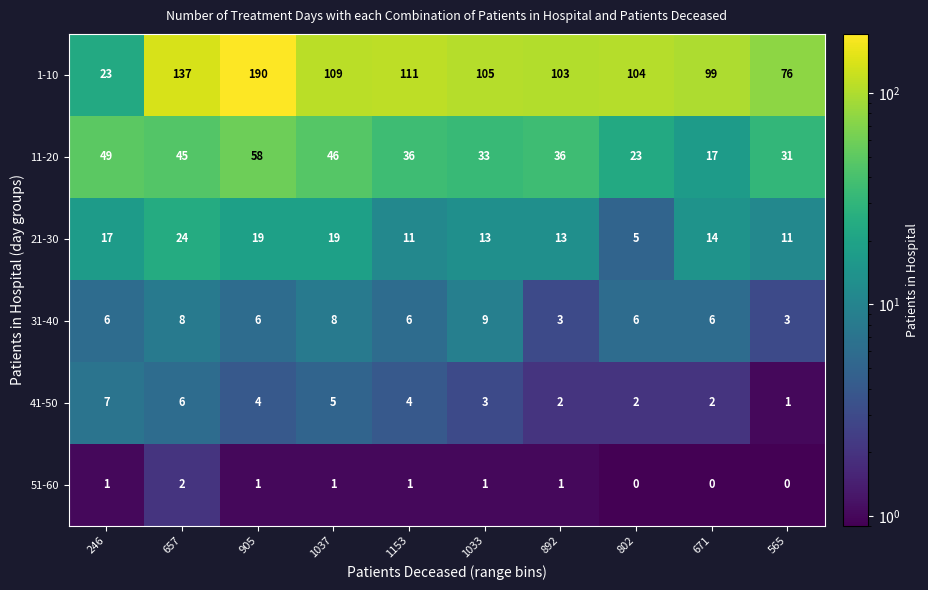

What is the maximum value for 1-10?

190